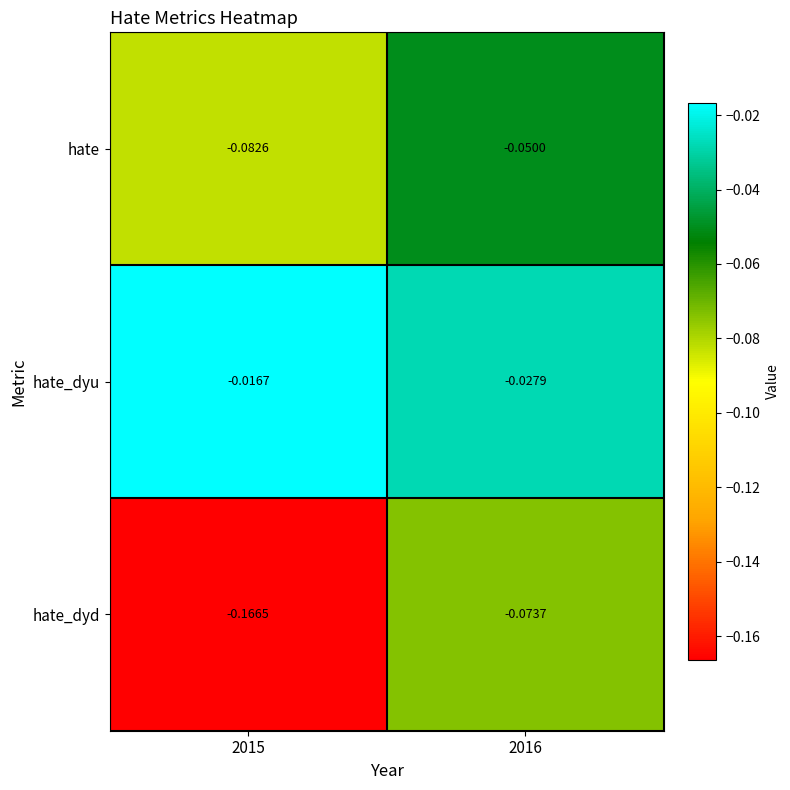

Between 2015 and 2016, which series saw the biggest shift?

hate_dyd